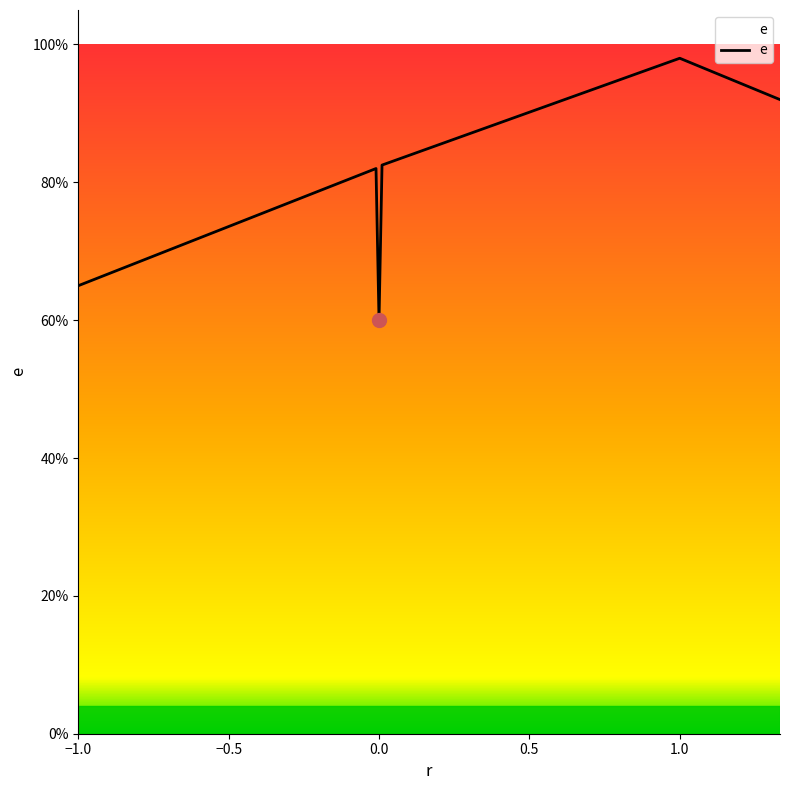

Reading left to right, what are all the values shown in this chart?

0.7	0.8	0.6	0.8	1.0	0.9